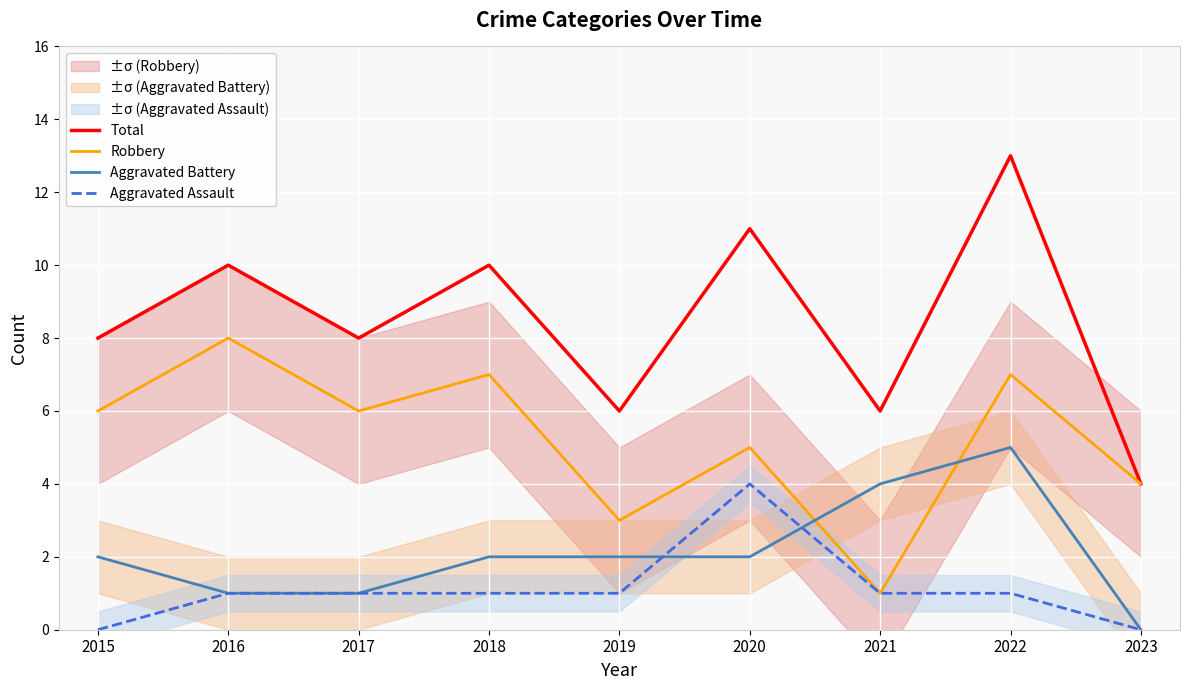

At which label does Total first exceed 8?

2016